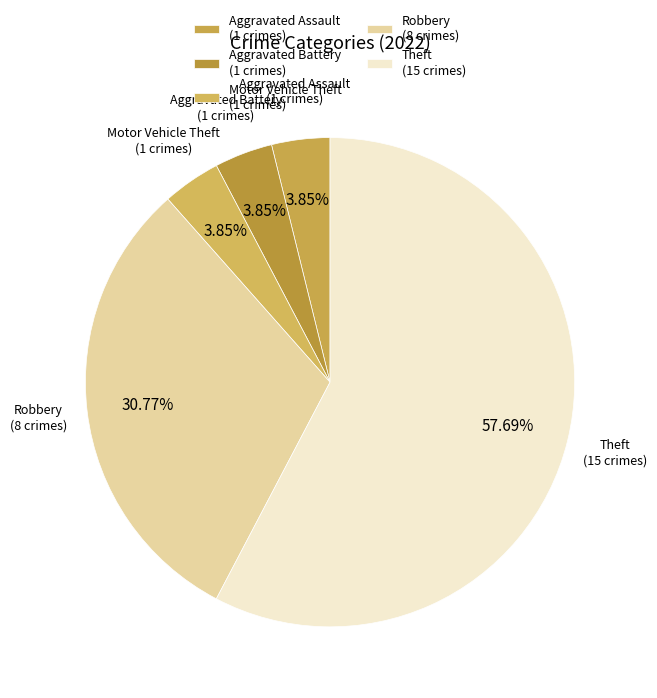

What is the largest slice in the pie chart?

Theft